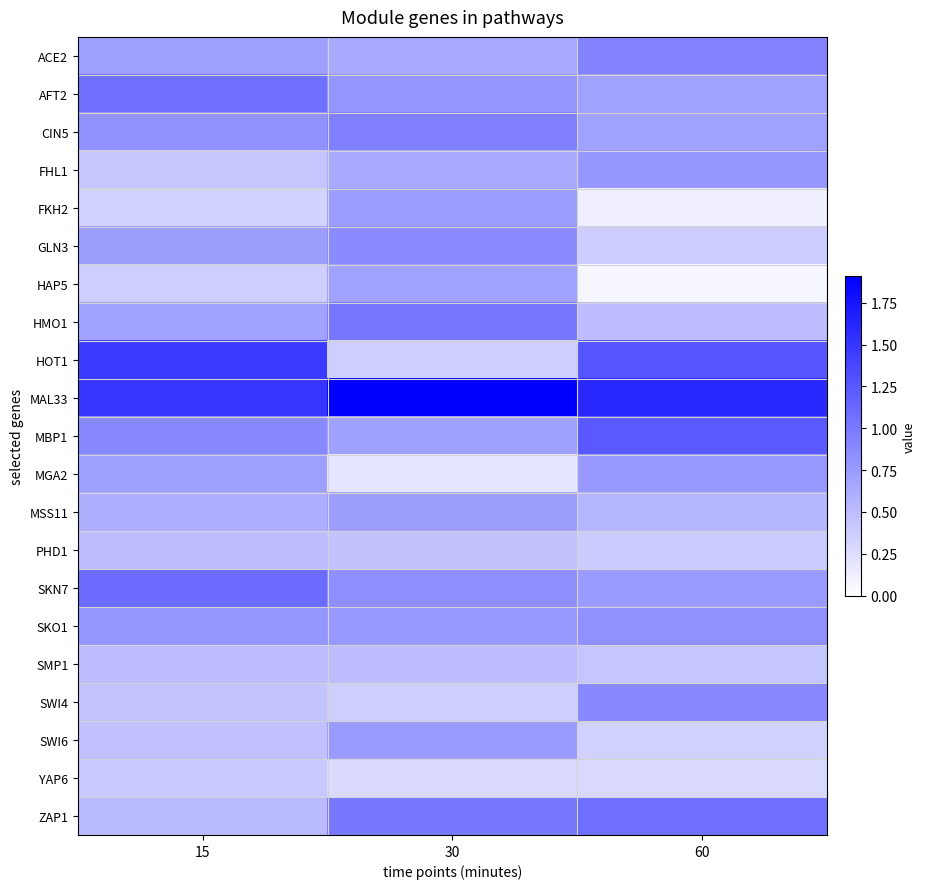

Which series has the largest range (max minus min)?

HOT1